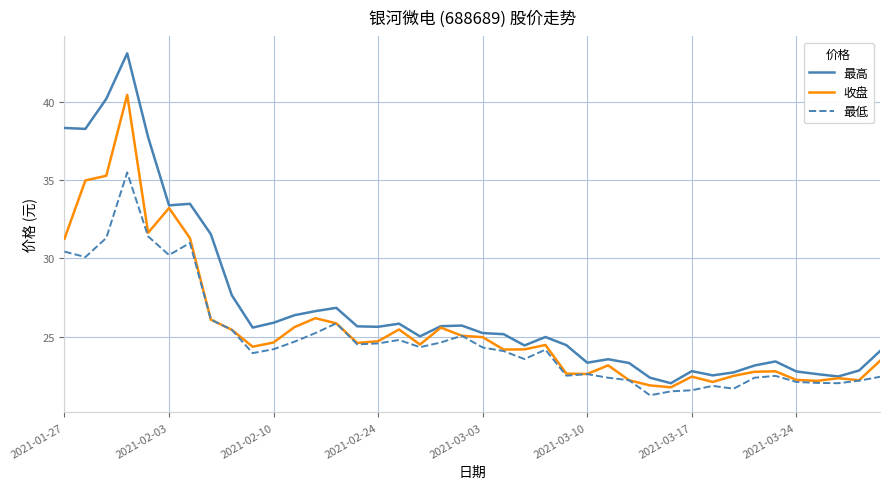

List the series in order of their overall mean, highest first.

最高, 收盘, 最低